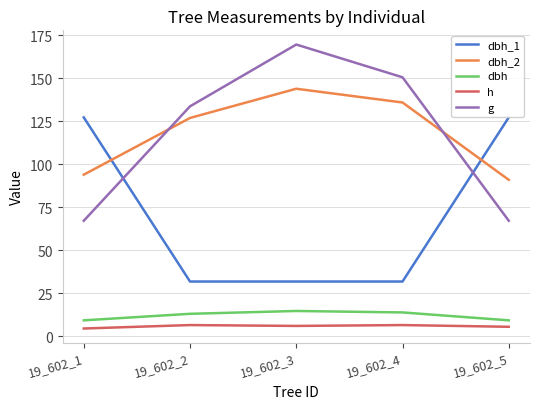

True or false: dbh and dbh_1 intersect in this chart.

False